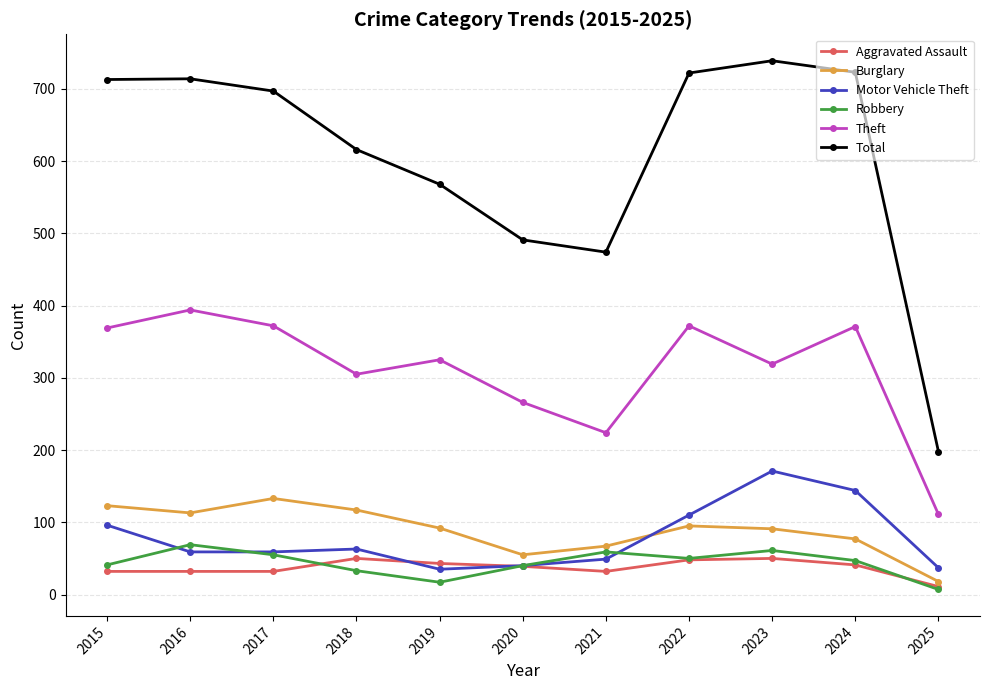

What is the difference between the maximum and minimum values in the Burglary series?

115